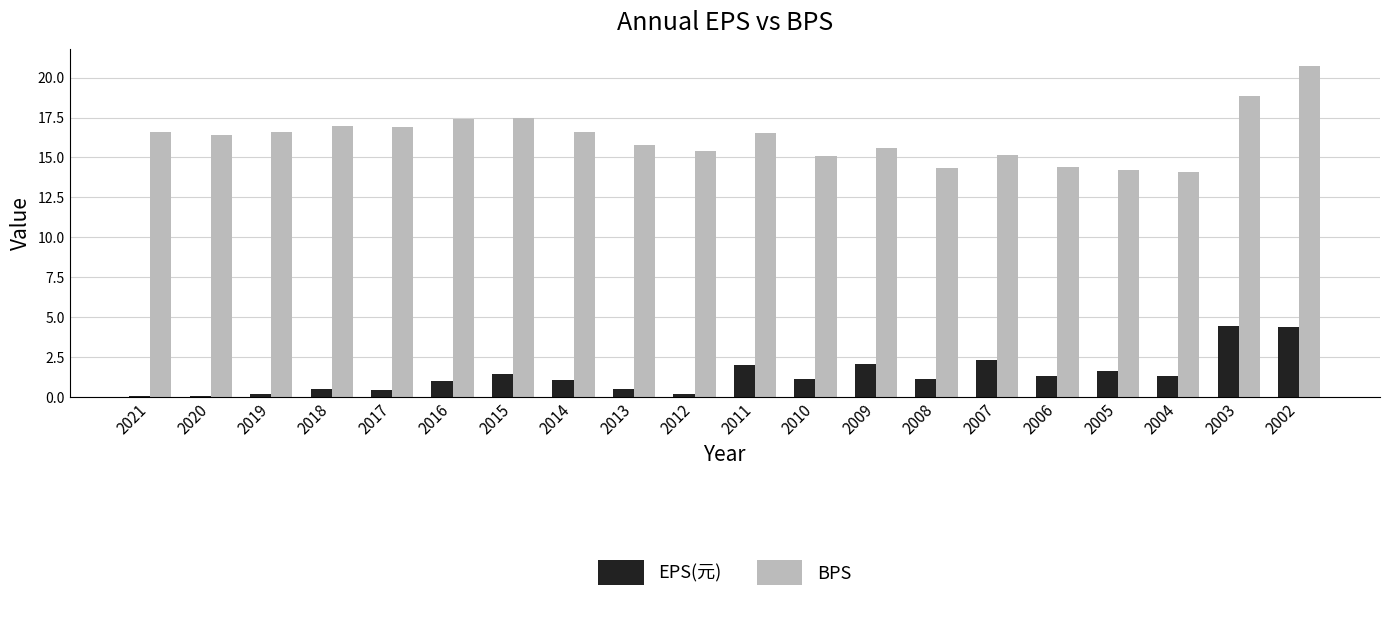

What are all the series names shown in the legend?

EPS(元), BPS